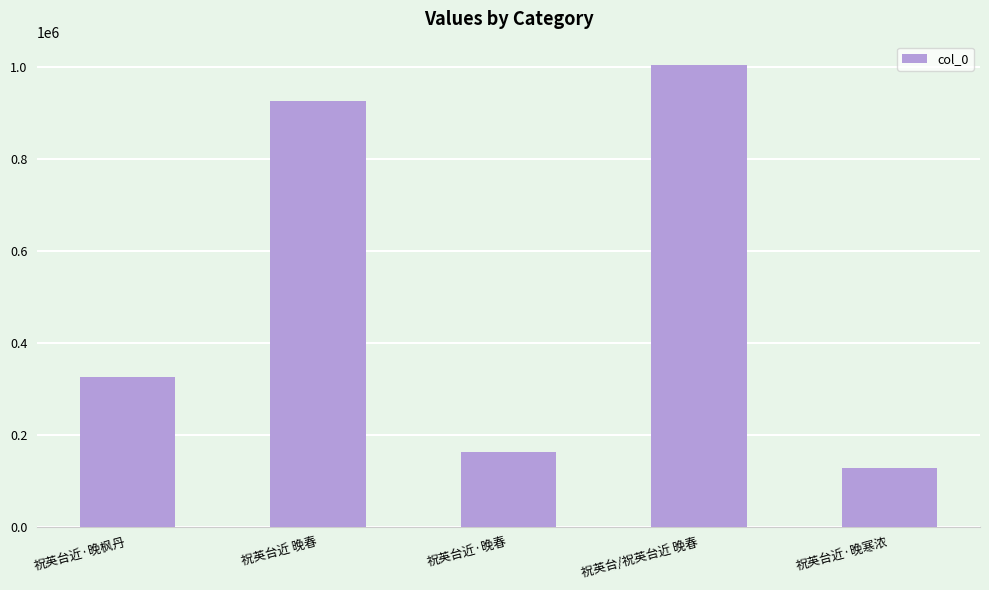

What is the value of the 2nd bar from the left?

925921